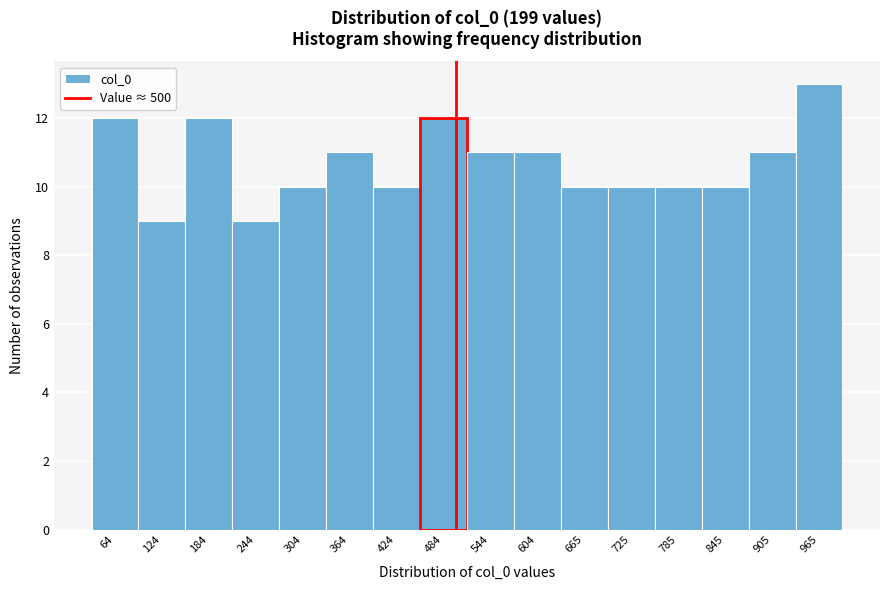

Reading left to right, list every bar in this chart as the range it spans on the x-axis followed by its height. Neither the bar edges nor the heights are printed on the chart, so give them approximately, as read against the axes.

30 to 90: 12
90 to 150: 9
150 to 210: 12
210 to 270: 9
270 to 330: 10
330 to 390: 11
390 to 450: 10
450 to 510: 12
510 to 570: 11
570 to 630: 11
630 to 690: 10
690 to 750: 10
750 to 810: 10
810 to 870: 10
870 to 930: 11
930 to 1000: 13